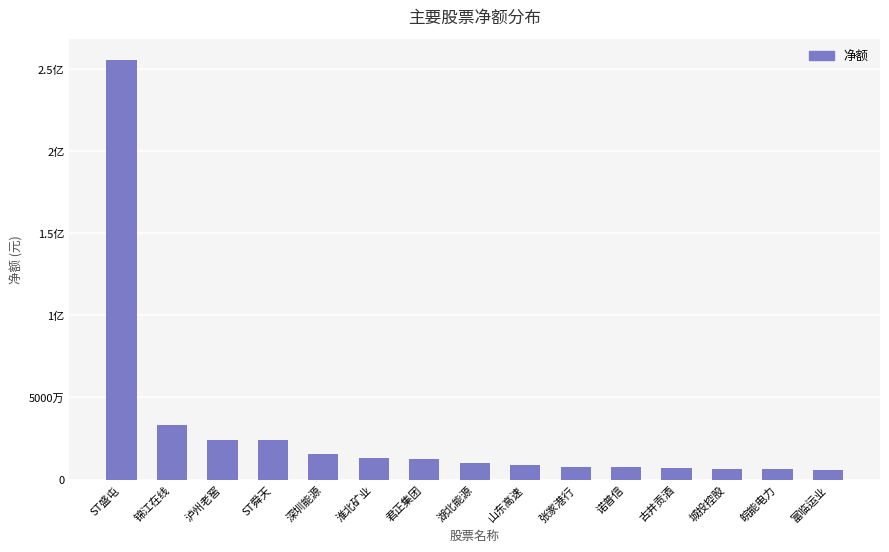

Does the chart contain any negative values?

No